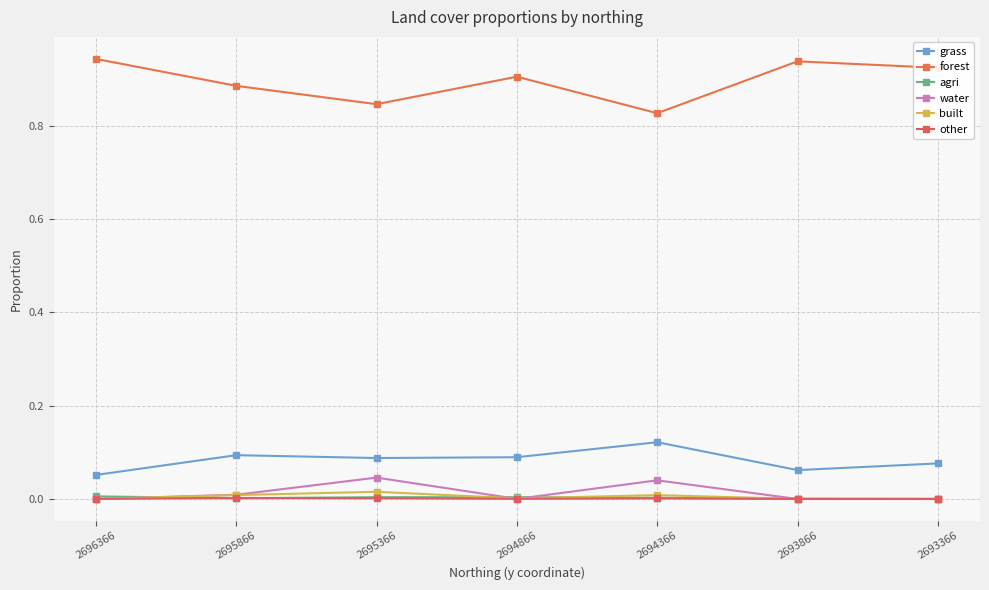

How many data points does each series have?

7